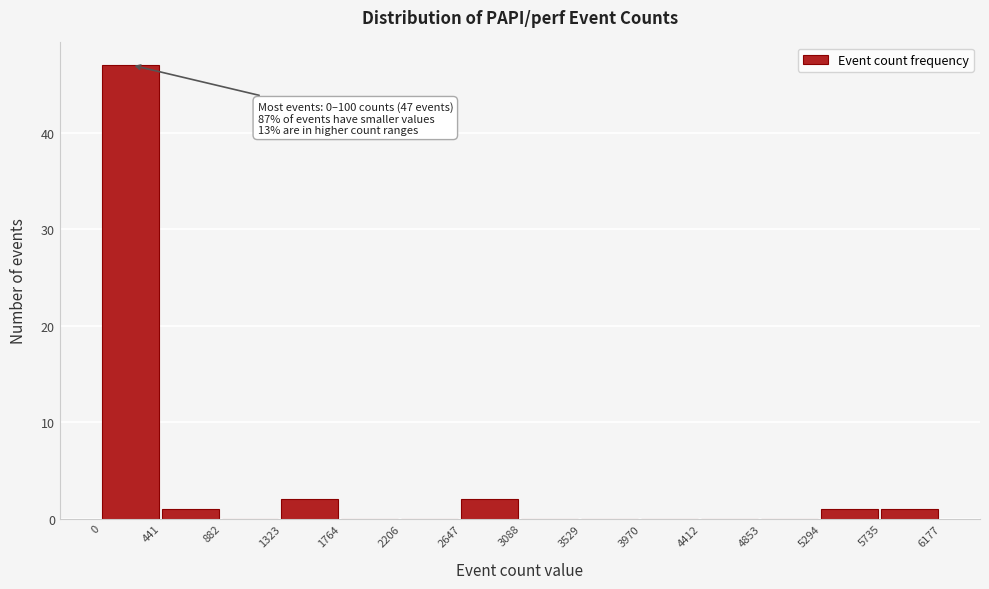

Which range on the x-axis has the tallest bar?

0 to 441